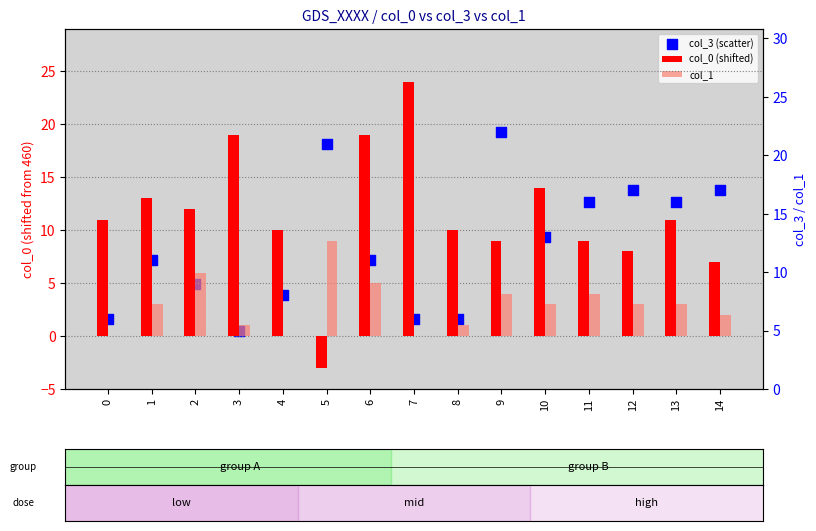

At how many categories does at least one series exceed 4?

15